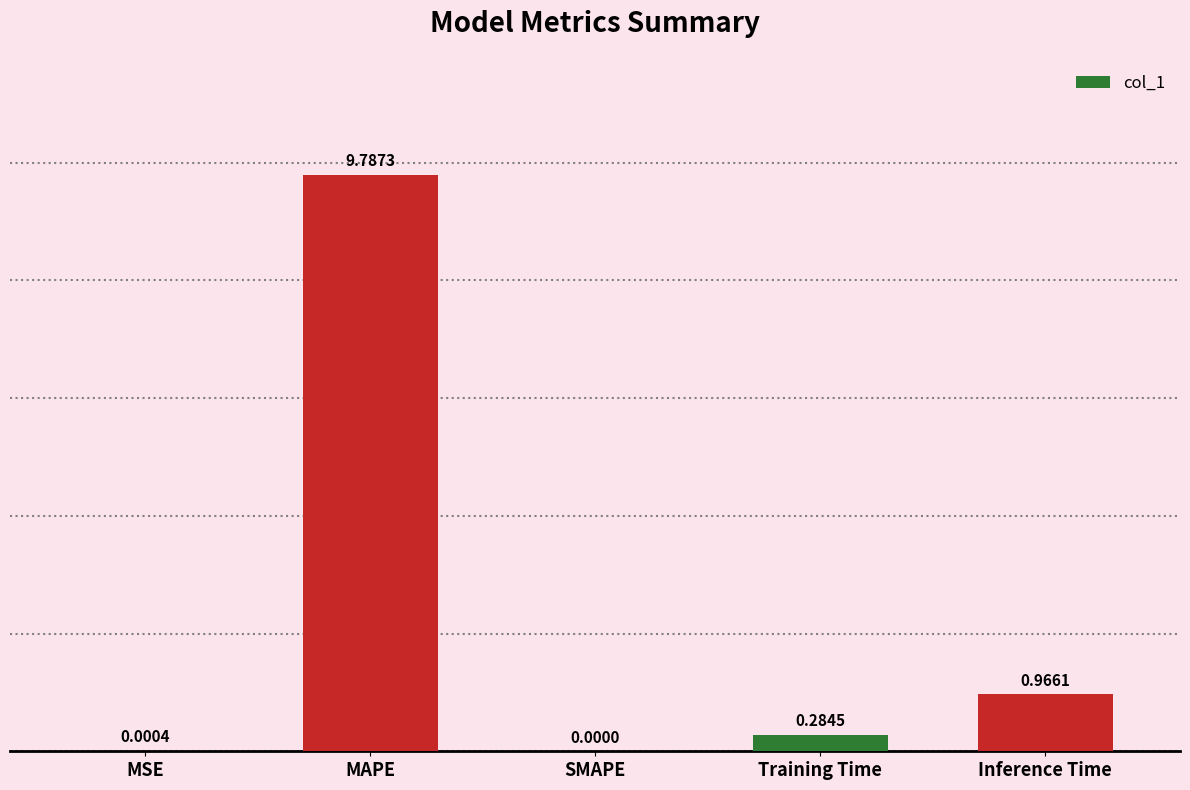

Which label corresponds to the largest value in the chart?

MAPE